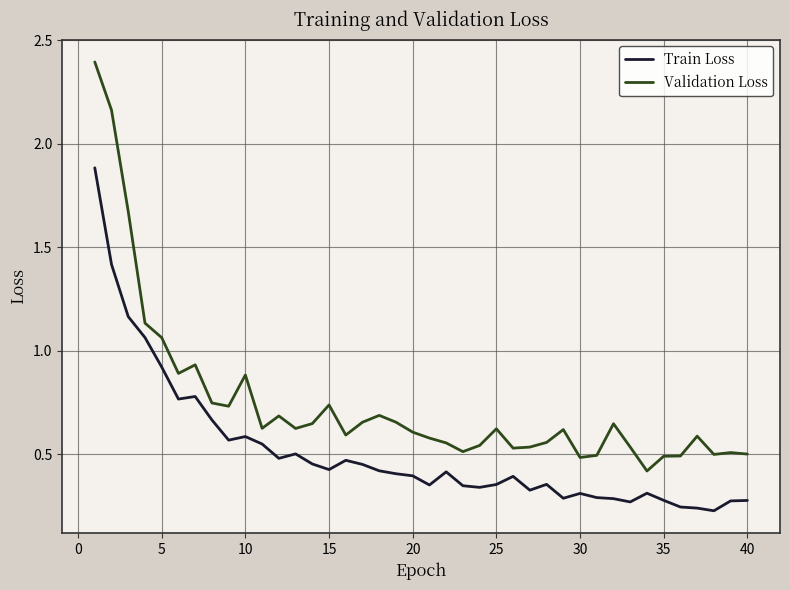

How many series are shown in this chart?

2